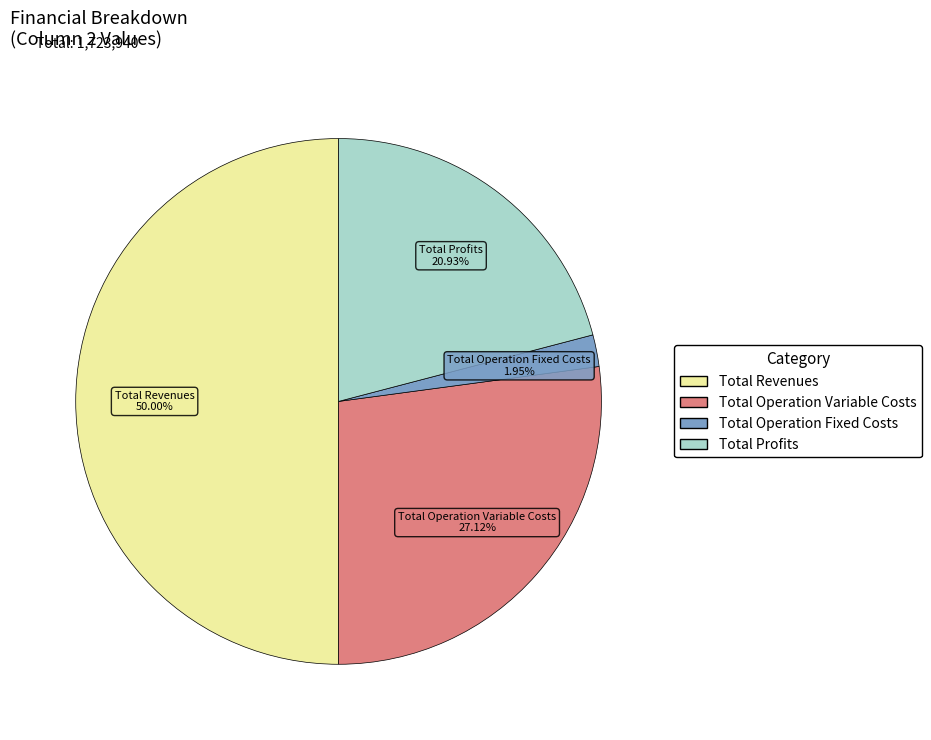

To the nearest percent, what portion does Total Operation Fixed Costs represent?

2%